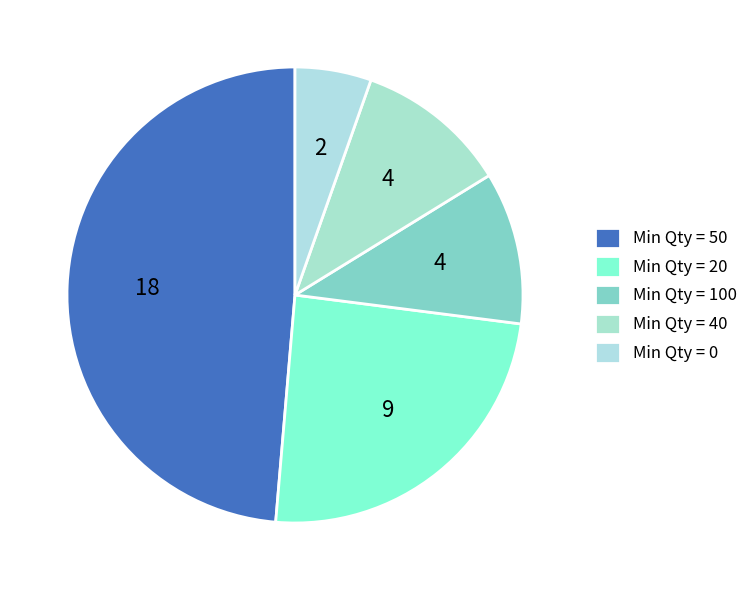

How many slices are in this pie chart?

5